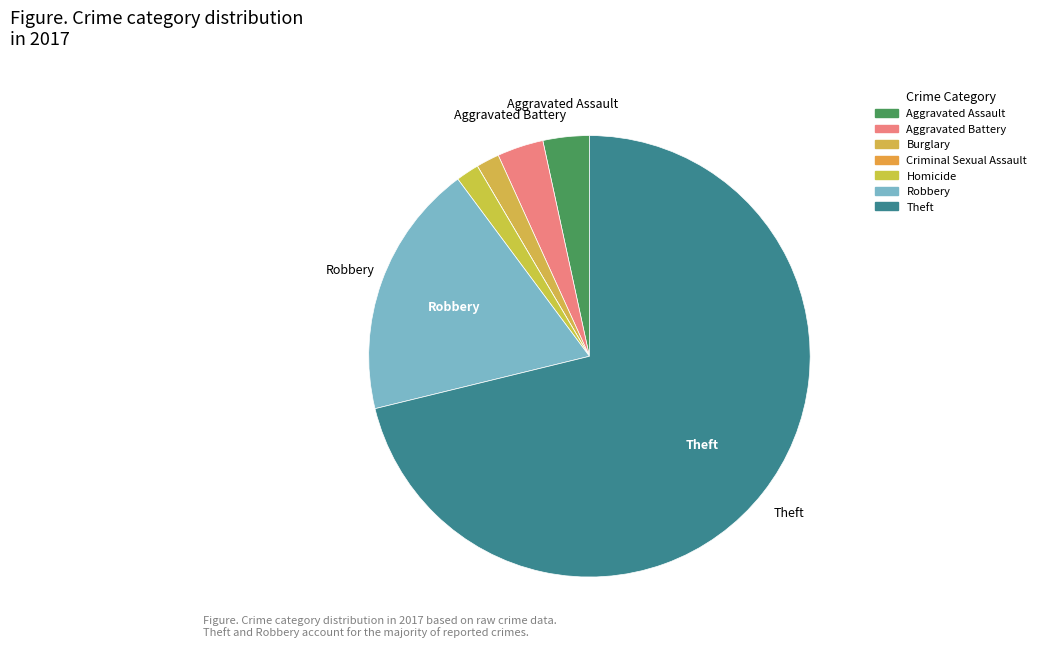

What is the change in value from Aggravated Assault to Robbery?

+9